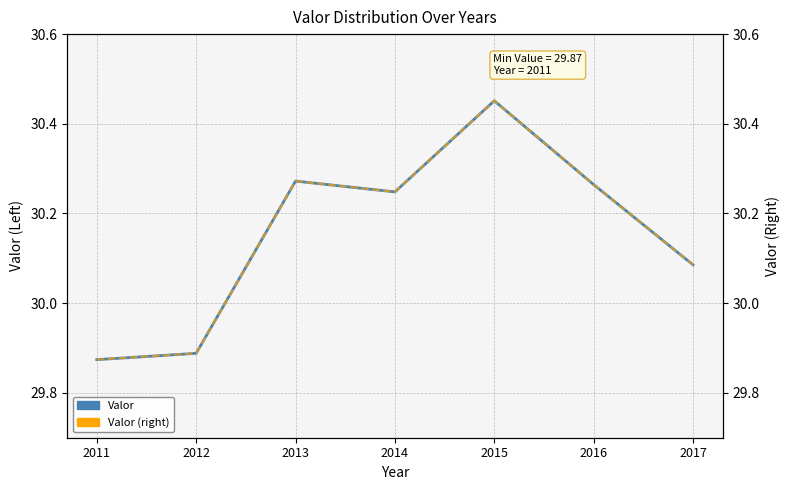

True or false: Valor and Valor (right axis) cross at least once.

False